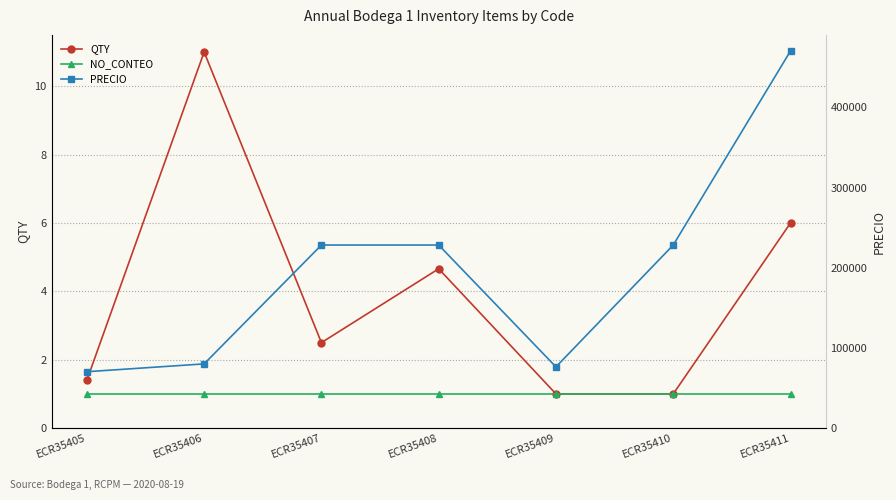

Is this an area chart (filled region under the line)?

No